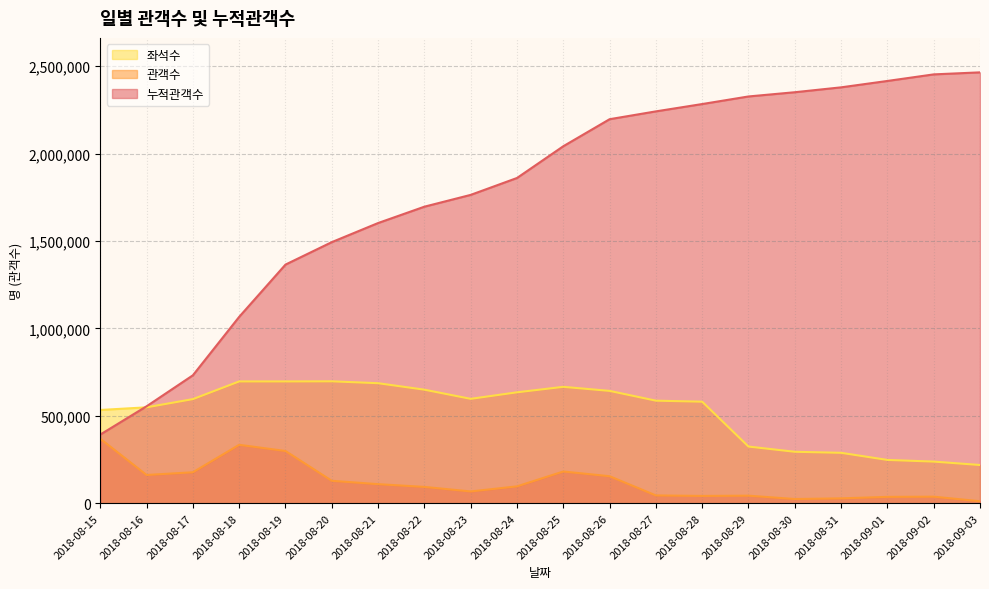

List the labels in order of 관객수 value, largest first.

2018-08-15, 2018-08-18, 2018-08-19, 2018-08-25, 2018-08-17, 2018-08-16, 2018-08-26, 2018-08-20, 2018-08-21, 2018-08-24, 2018-08-22, 2018-08-23, 2018-08-27, 2018-08-29, 2018-08-28, 2018-09-02, 2018-09-01, 2018-08-31, 2018-08-30, 2018-09-03